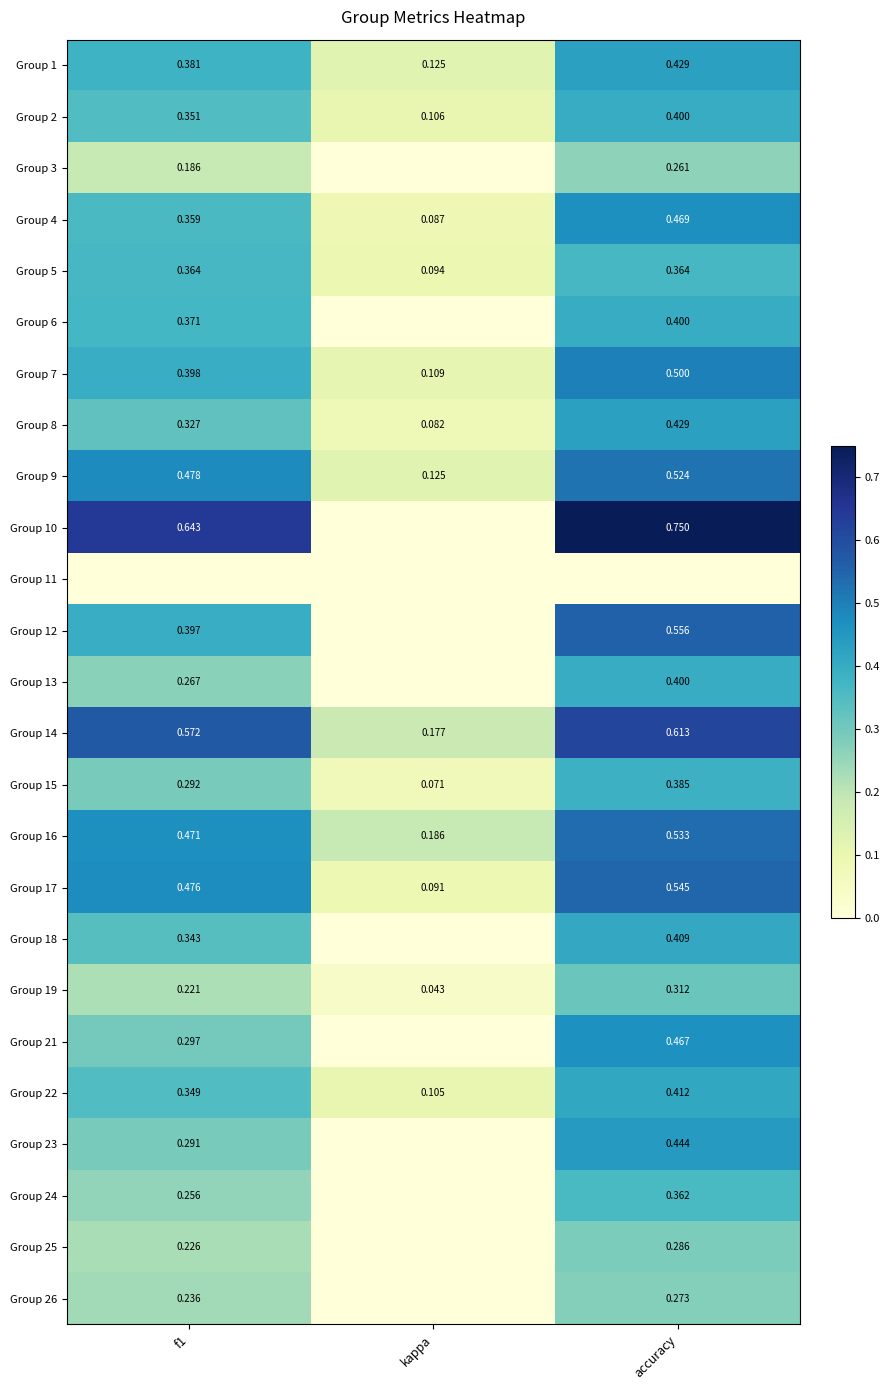

Is the value of Group 13 at f1 greater than the value of Group 22 at f1?

No